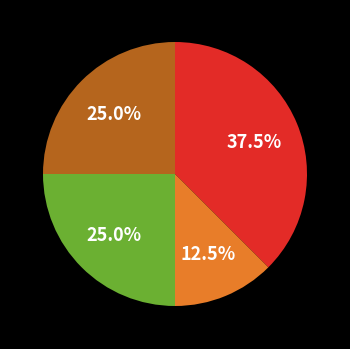

Count the number of slices in the pie.

4